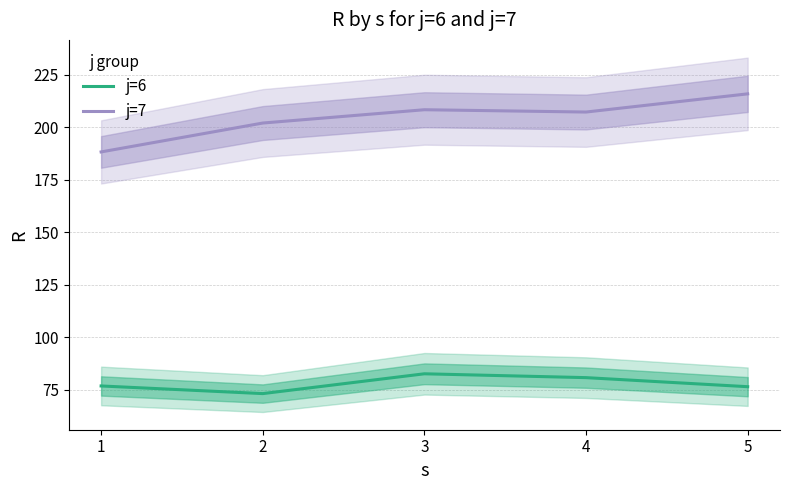

Between 4 and 5, which series saw the biggest shift?

j=7